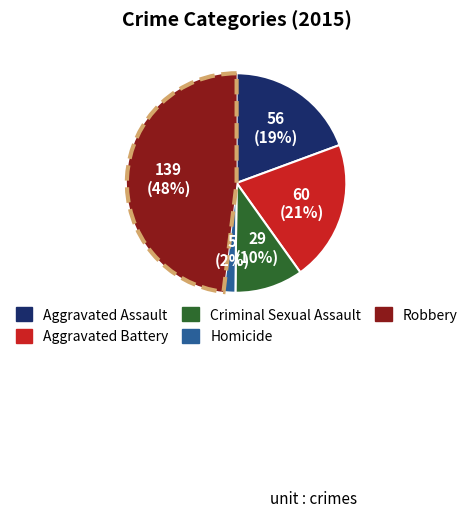

To the nearest percent, what percentage of the pie is Criminal Sexual Assault?

10%